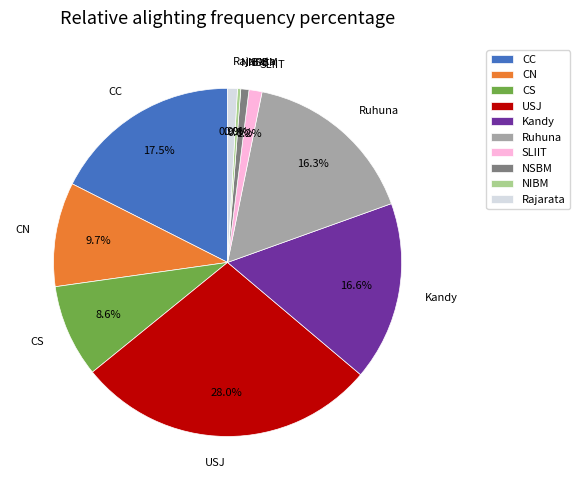

Count the number of slices in the pie.

10